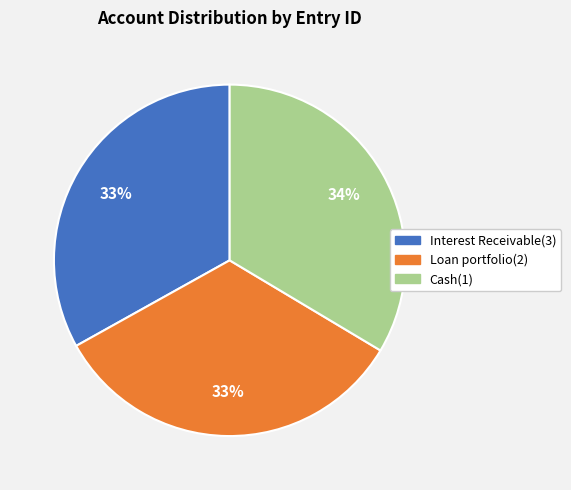

True or false: Interest Receivable(3) accounts for 33% of the total.

True